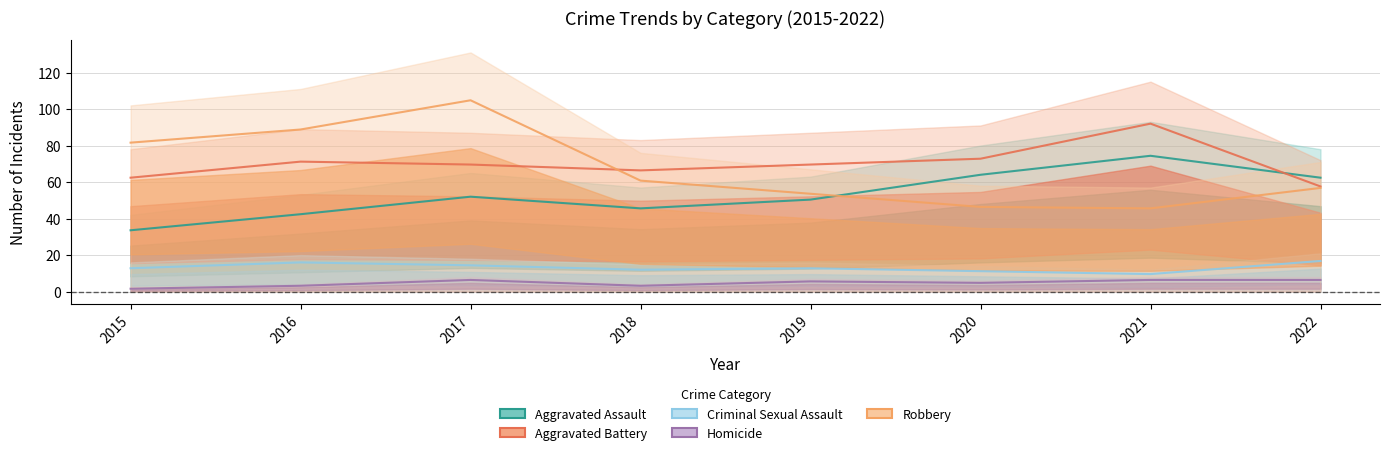

Rank the series by their maximum value, from lowest to highest.

Homicide, Criminal Sexual Assault, Aggravated Assault, Aggravated Battery, Robbery